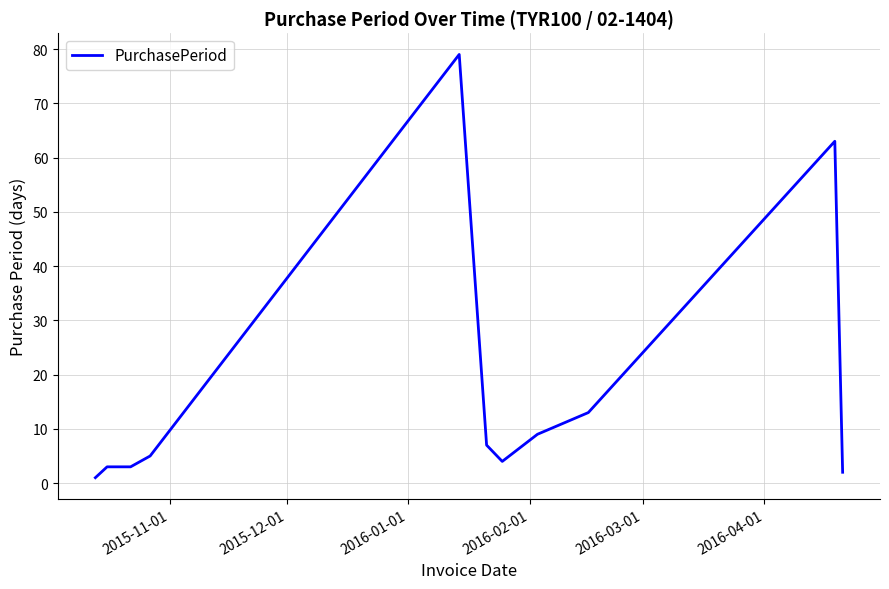

What is the difference between the maximum and minimum values?

78